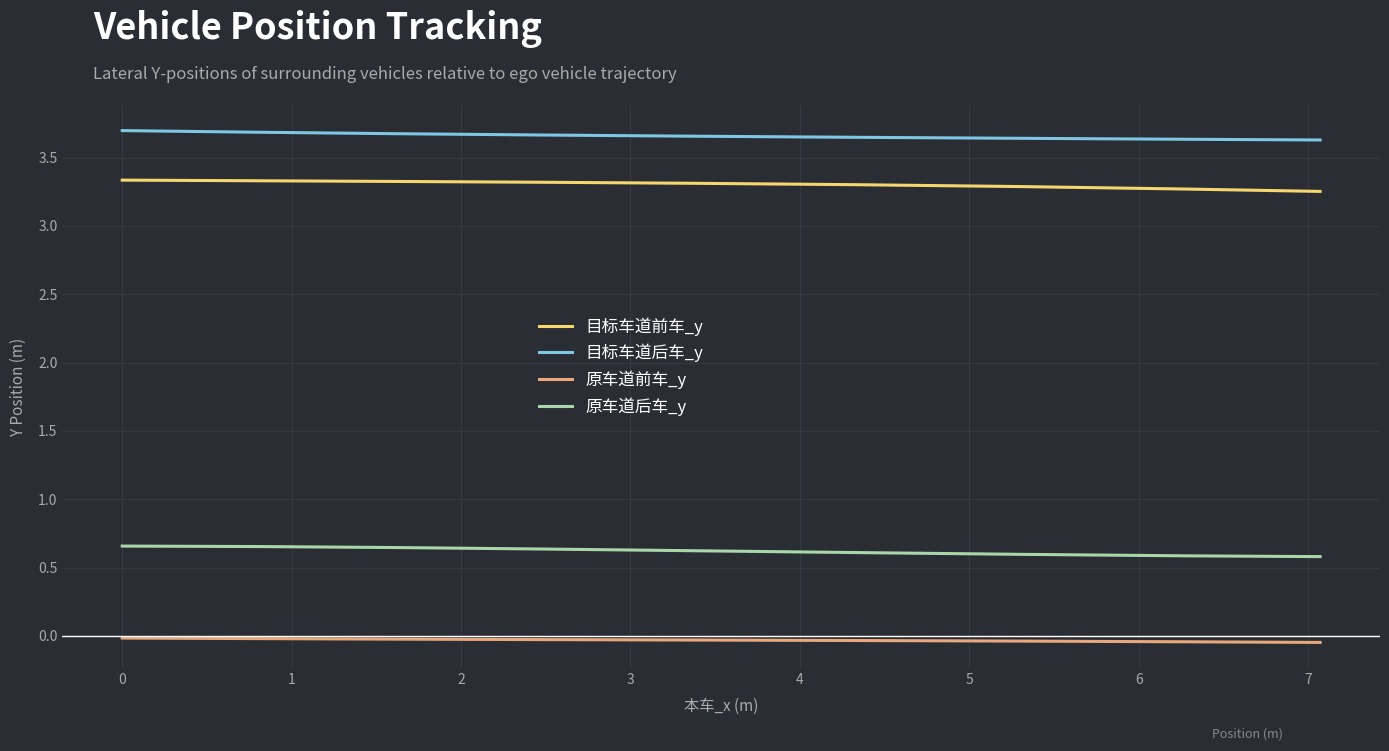

Which series has the largest total across all categories?

目标车道后车_y